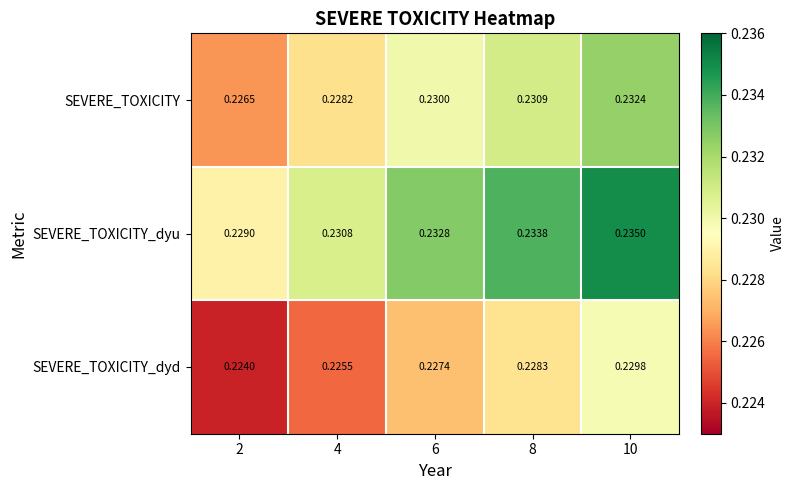

Which series has the widest spread of values?

SEVERE_TOXICITY_dyu